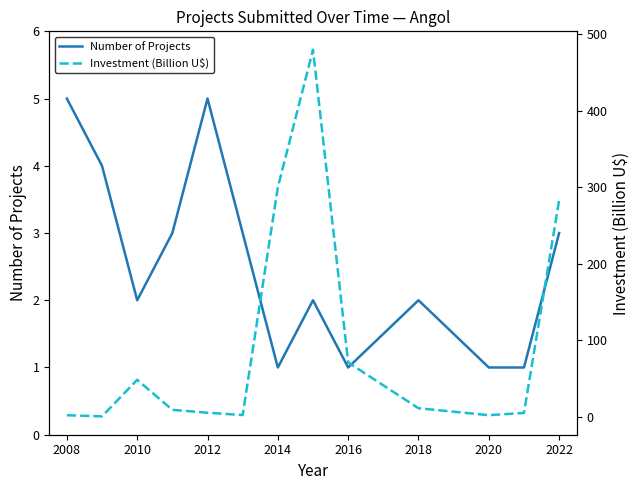

Reading right to left, list all the values displayed in this chart.

Number of Projects: 3.0	1.0	1.0	2.0	1.0	2.0	1.0	3.0	5.0	3.0	2.0	4.0	5.0
Investment (Billion U$): 283.3	5.0	2.0	11.1	71.0	480.0	300.0	2.2	5.2	9.0	48.3	0.4	1.9